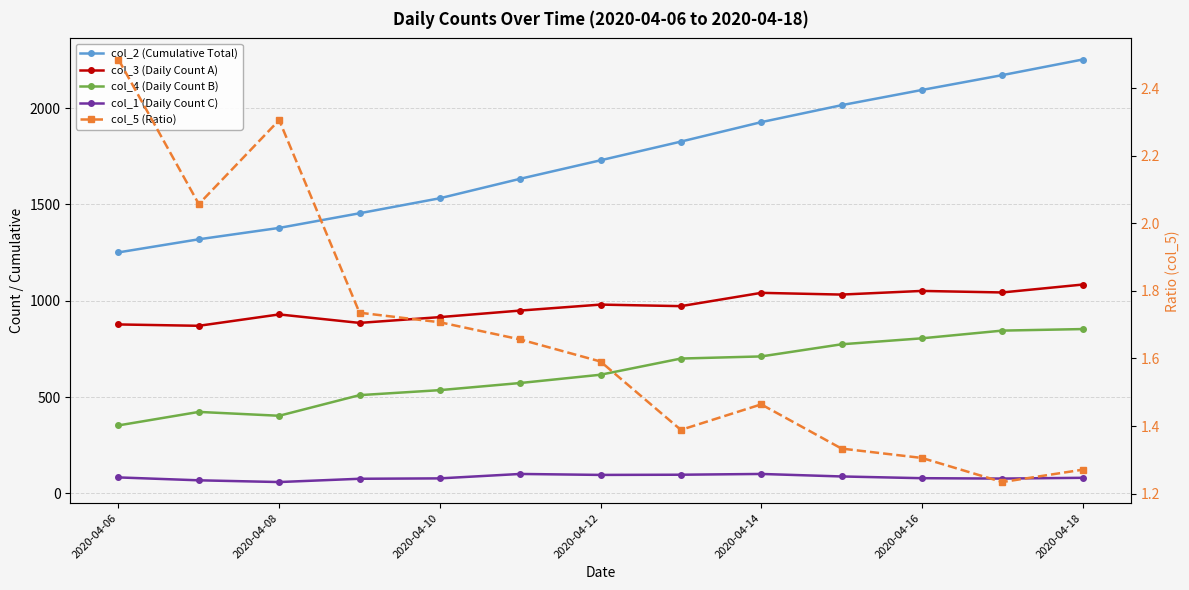

Is the value of col_2 (Cumulative Total) at 9 greater than the value of col_4 (Daily Count B) at 10?

Yes